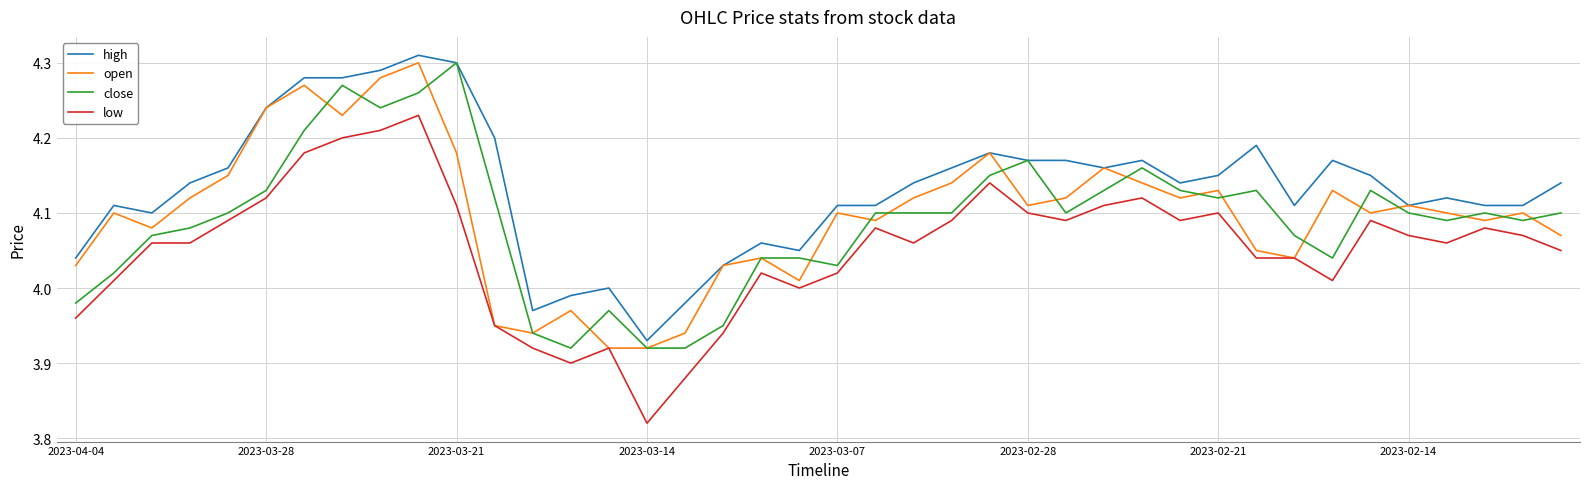

Which series has the largest total across all categories?

high